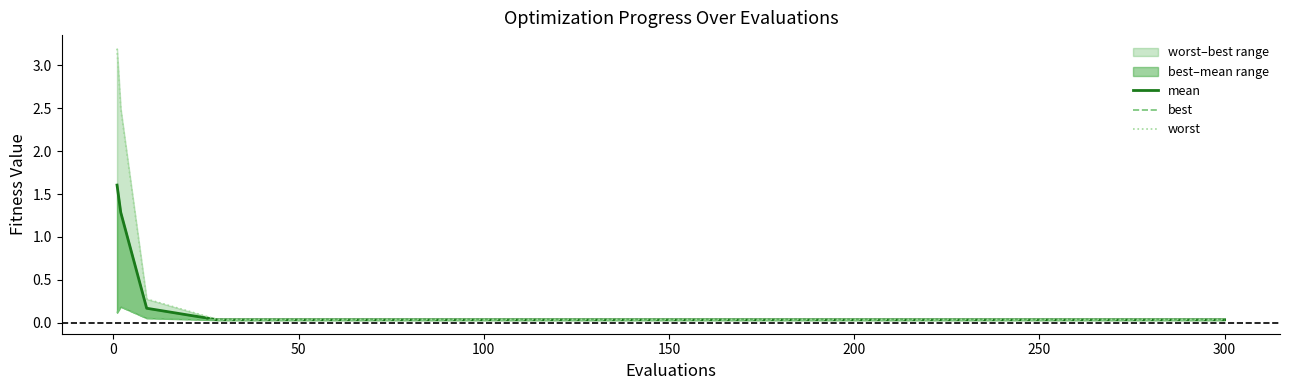

How many lines are shown in the chart?

3